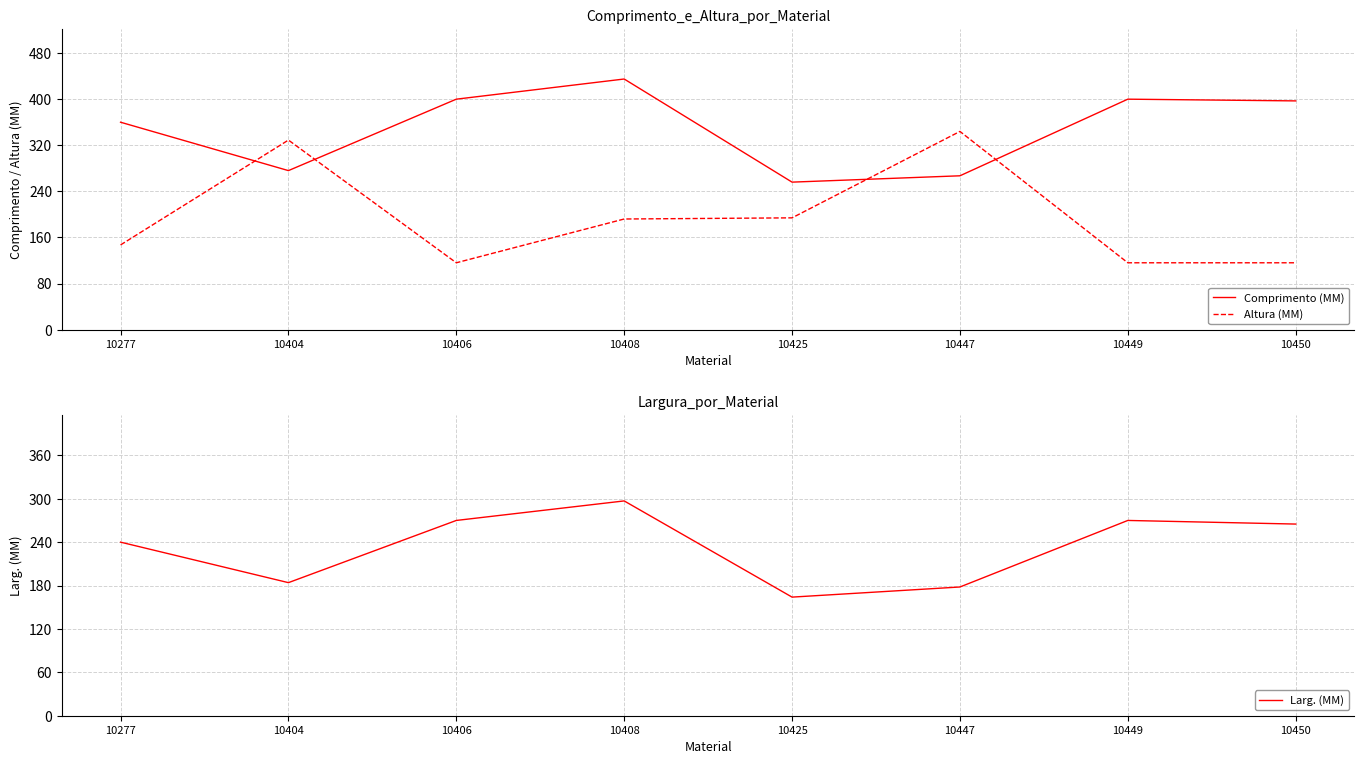

Which category has the highest value across all series?

10408